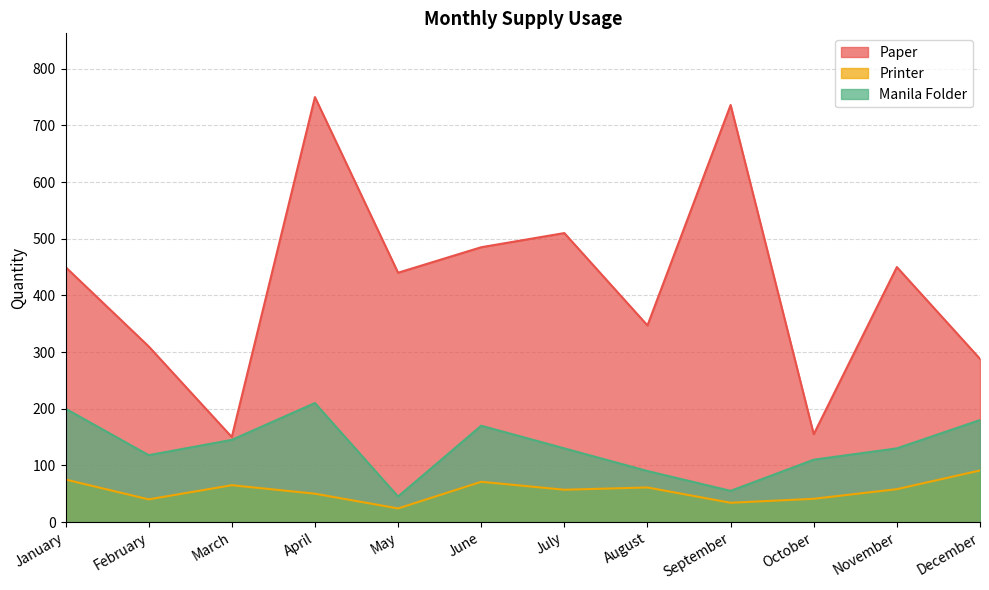

What is the difference between the Printer values at November and August?

3